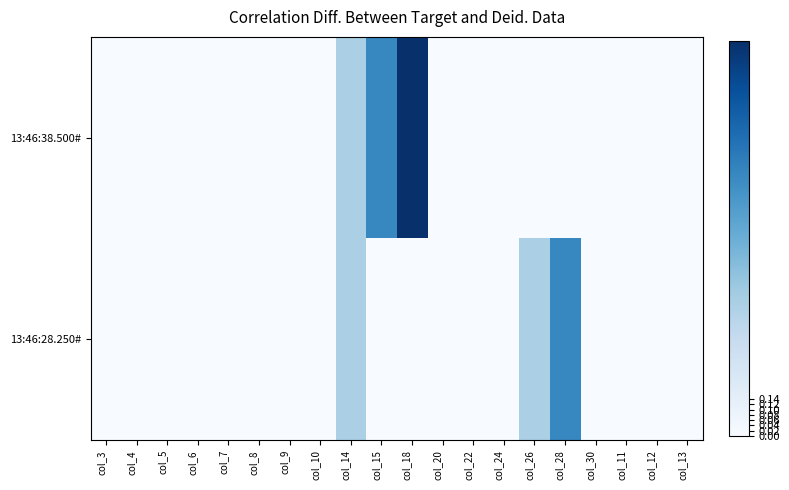

Rank the series by their average value, from lowest to highest.

13:46:28.250#, 13:46:38.500#